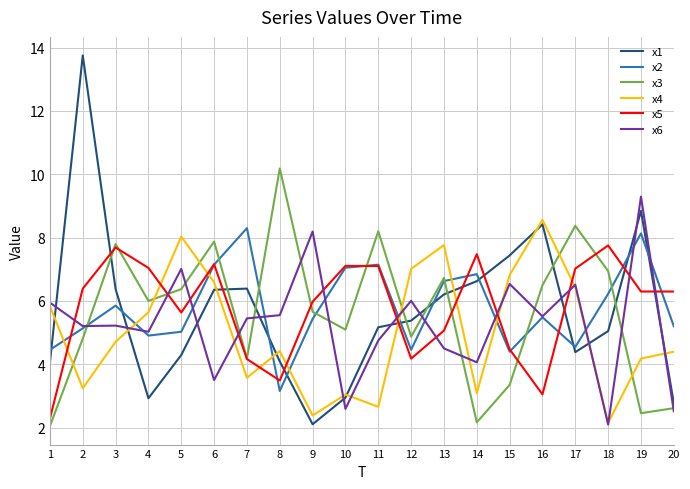

What is the average value of the x3 series?

5.6